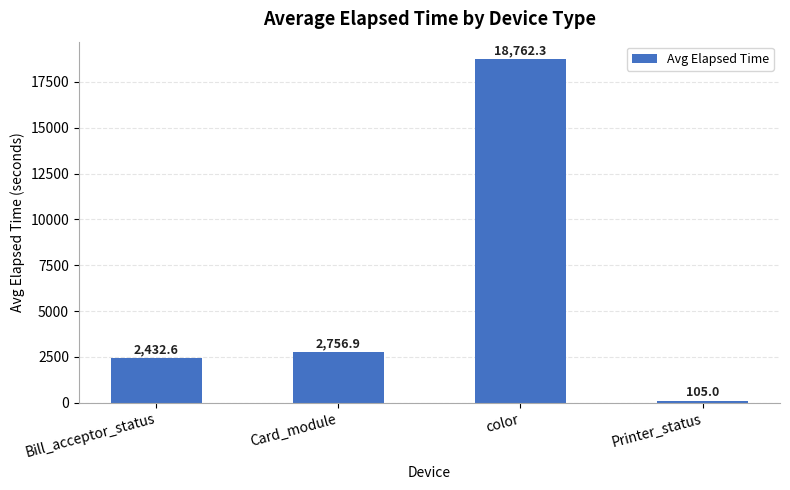

Which has a higher value, color or Card_module?

color